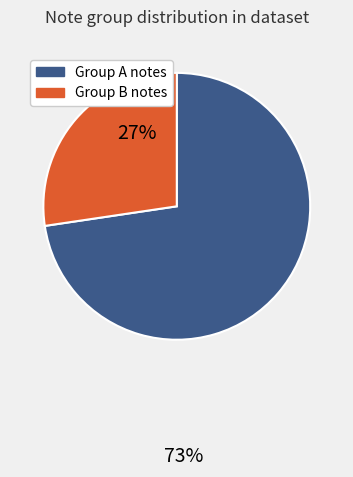

Is there any slice that represents more than half of the pie?

Yes